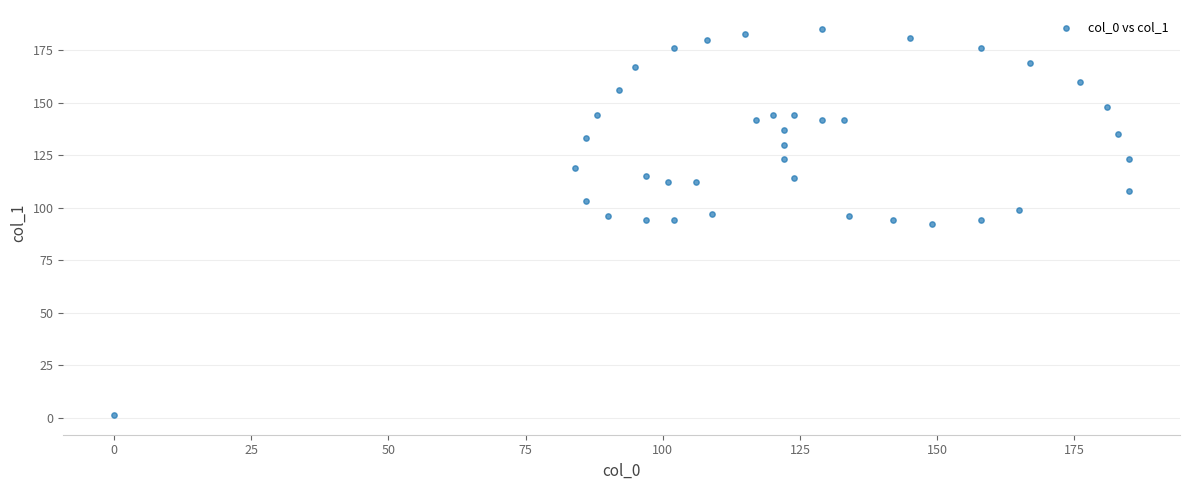

What is the range of Y values (max minus min)?

184